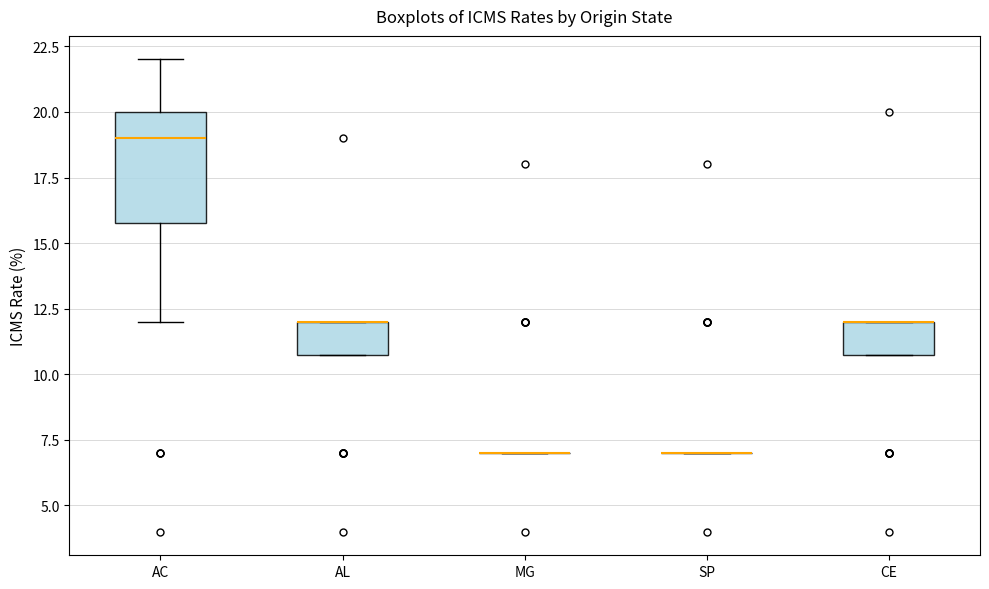

Reading left to right, transcribe this box plot: for each box, give where its median line is, the range the box spans, and where its two whiskers end, as read against the y-axis. The values are not printed on the chart, so give them approximately, as read against the axis.

AC: median 19, box 16 to 20, whiskers 12 to 22
AL: median 12 (drawn on the box's upper edge), box 11 to 12, whiskers 11 to 12
MG: box collapsed to a line at 7, whiskers 7 to 7
SP: box collapsed to a line at 7, whiskers 7 to 7
CE: median 12 (drawn on the box's upper edge), box 11 to 12, whiskers 11 to 12